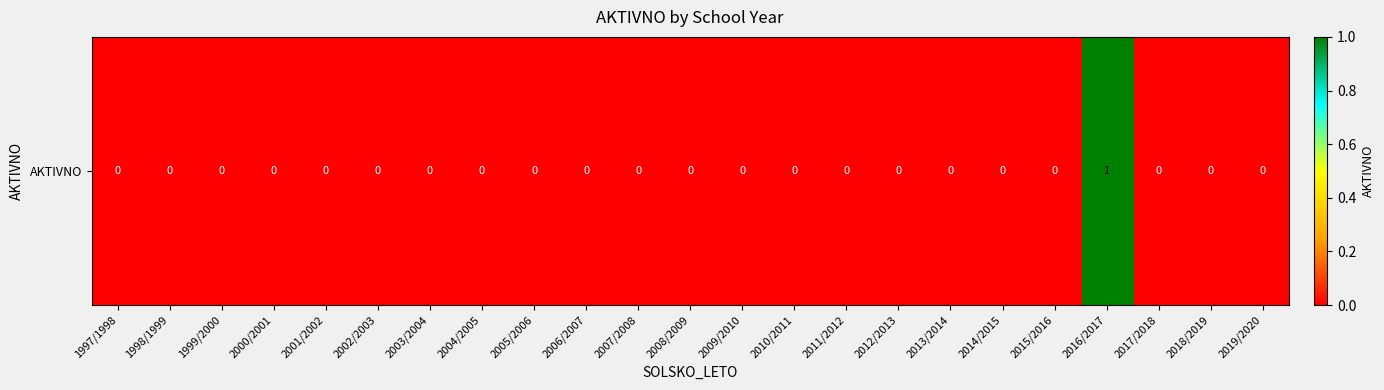

At which label is the value closest to 0?

1997/1998